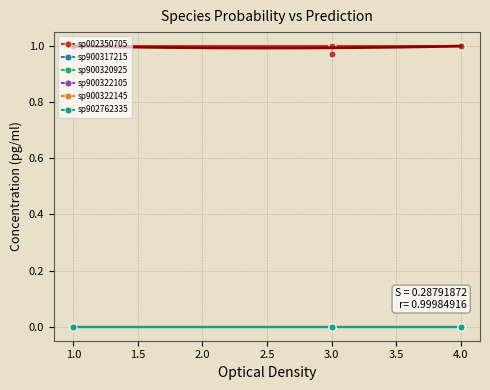

Count the number of data series in this chart.

6